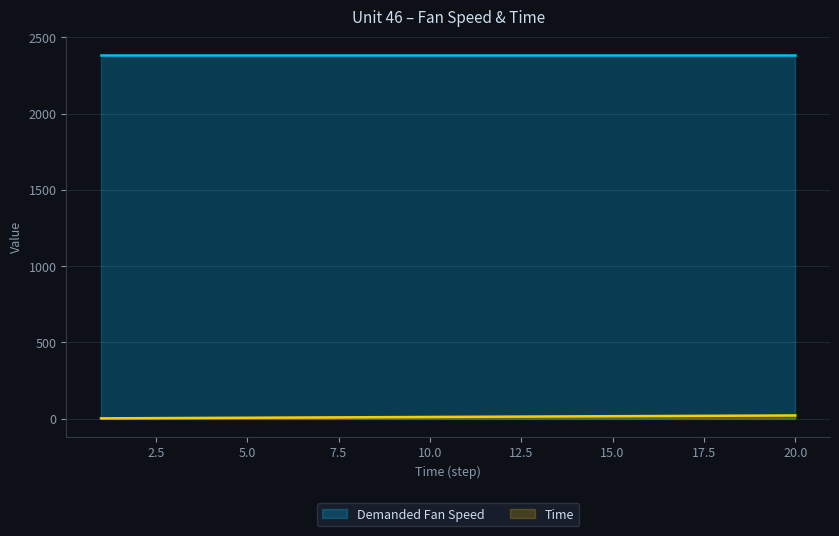

The value of Demanded Fan Speed at 20.0 is 2388. True or false?

True